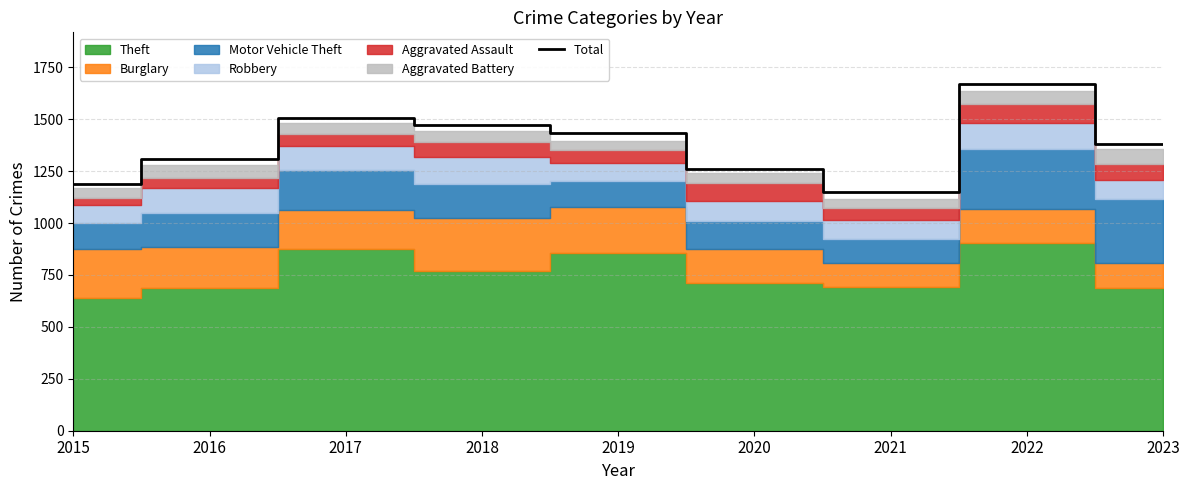

Between 2022 and 2020, which is larger?

2022